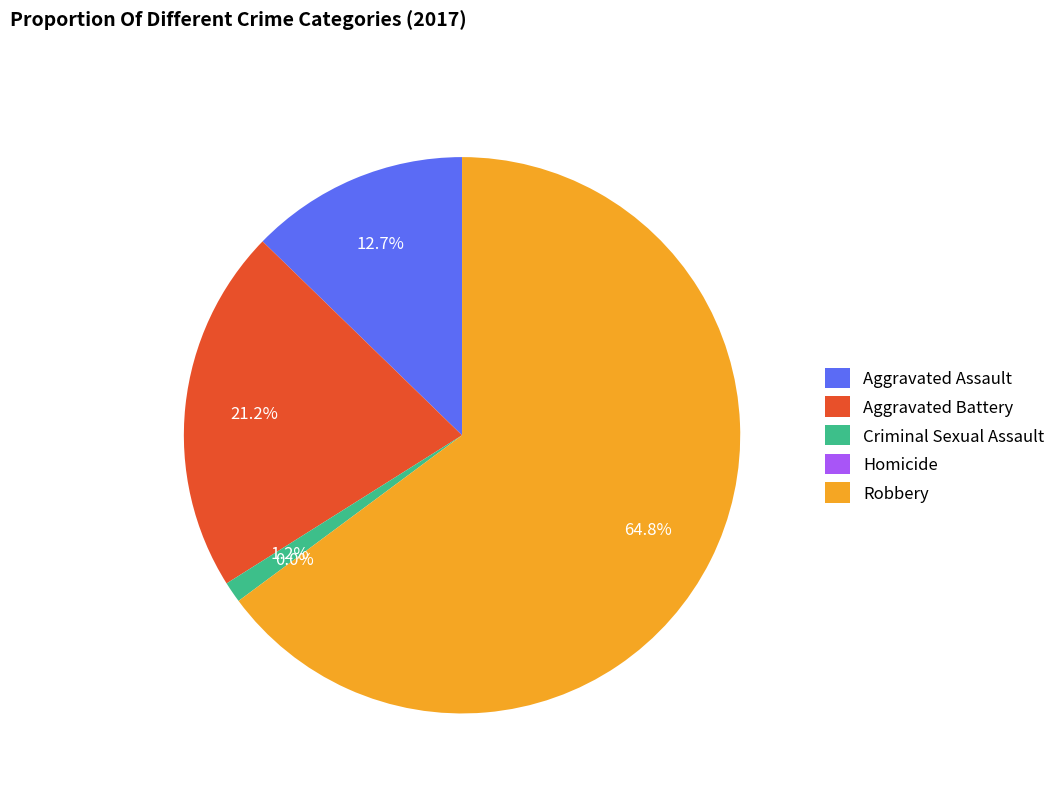

To the nearest percent, what is the difference between the largest and smallest slice percentages?

65%